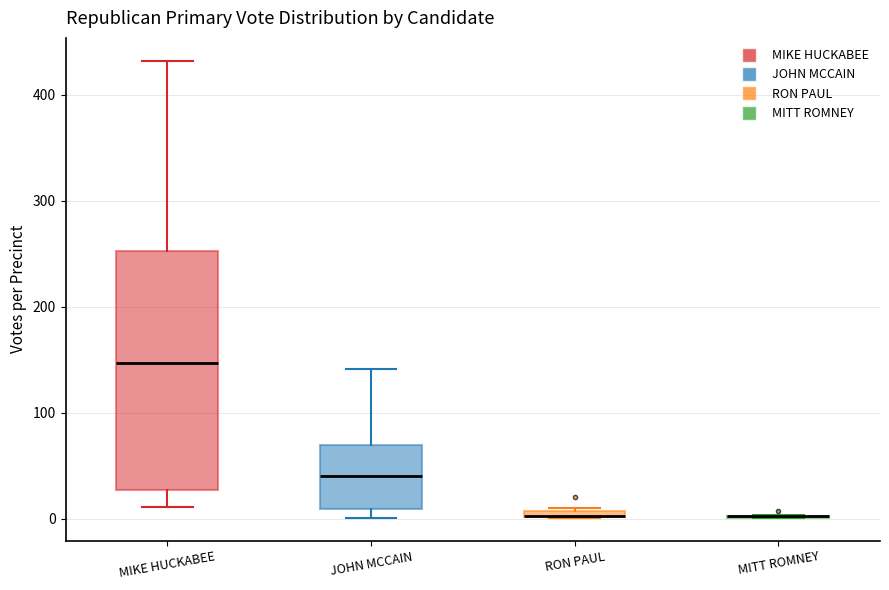

Where is the upper edge of the box for MIKE HUCKABEE on the y-axis? The values are not printed on the chart, so give them approximately, as read against the axis.

250